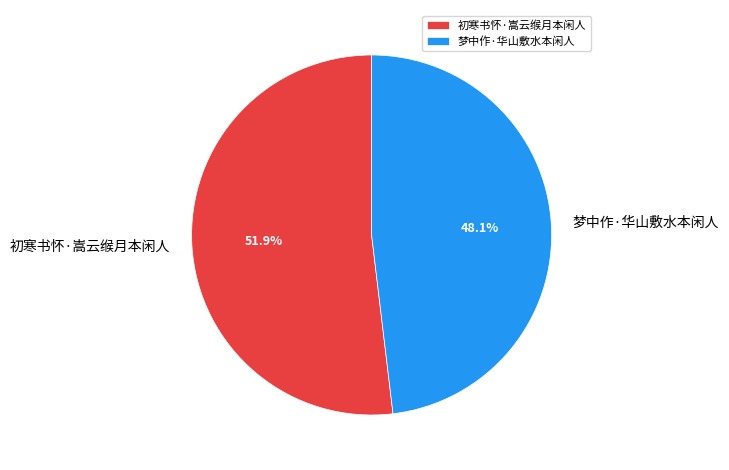

Does 初寒书怀·嵩云缑月本闲人 account for over 50% of the chart?

Yes